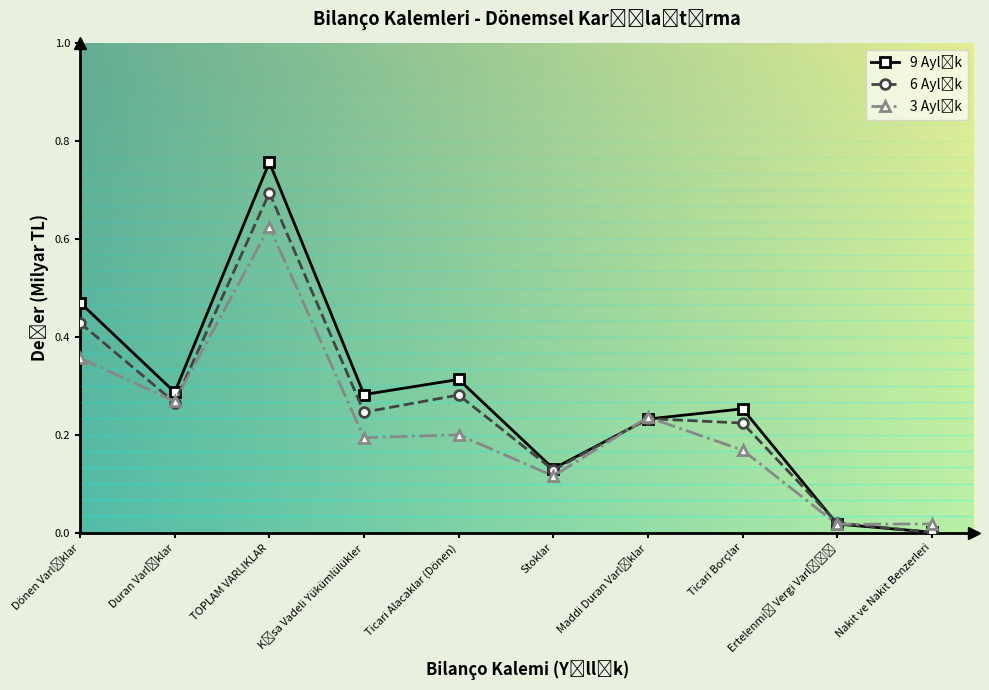

Reading left to right, transcribe all the data shown in this chart.

9 Aylık: 0.5	0.3	0.8	0.3	0.3	0.1	0.2	0.3	0.0	0.0
6 Aylık: 0.4	0.3	0.7	0.2	0.3	0.1	0.2	0.2	0.0	0.0
3 Aylık: 0.4	0.3	0.6	0.2	0.2	0.1	0.2	0.2	0.0	0.0